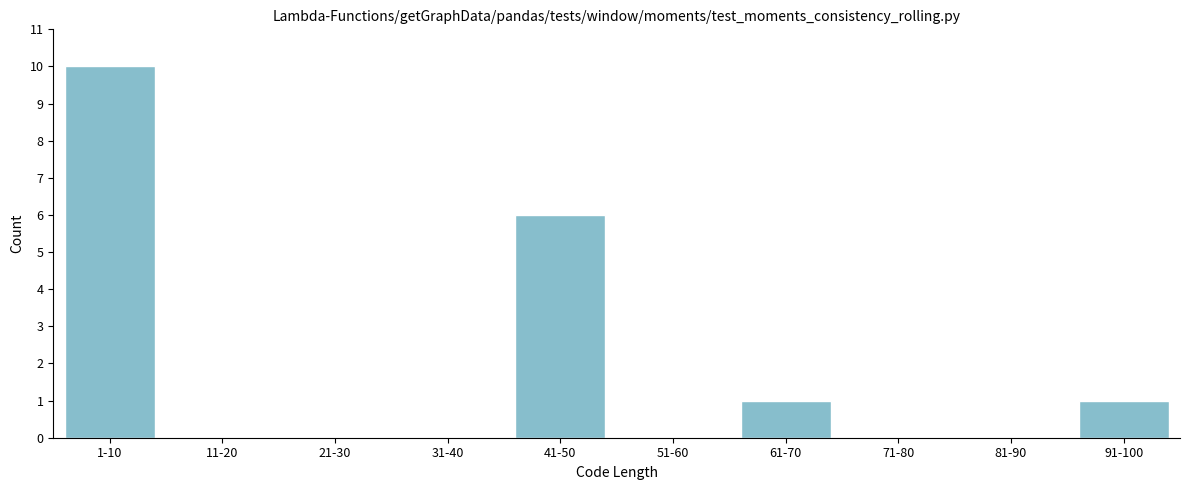

Reading right to left, list all the values displayed in this chart.

91-100=1	81-90=0	71-80=0	61-70=1	51-60=0	41-50=6	31-40=0	21-30=0	11-20=0	1-10=10